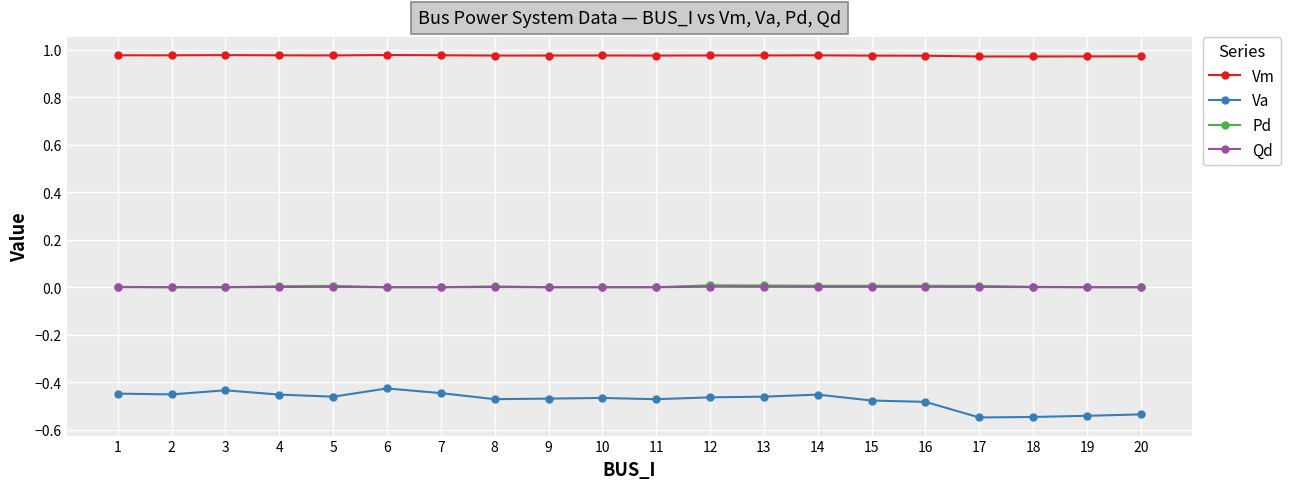

Is it true that Qd equals 0.0 at 19?

True